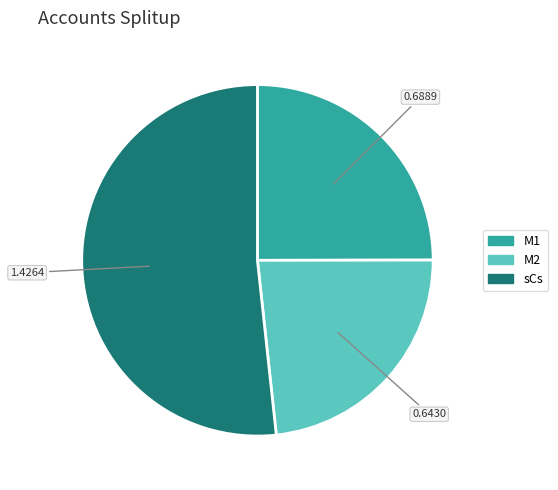

Rank the categories by value from lowest to highest.

M2, M1, sCs